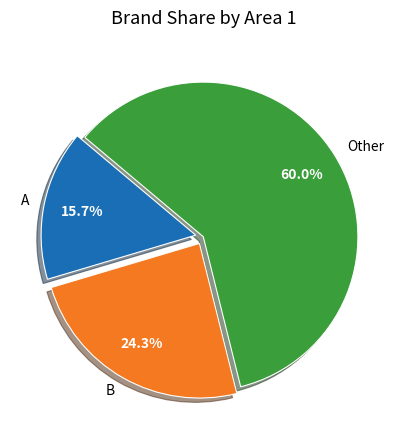

To the nearest percent, what is the average slice percentage?

33%